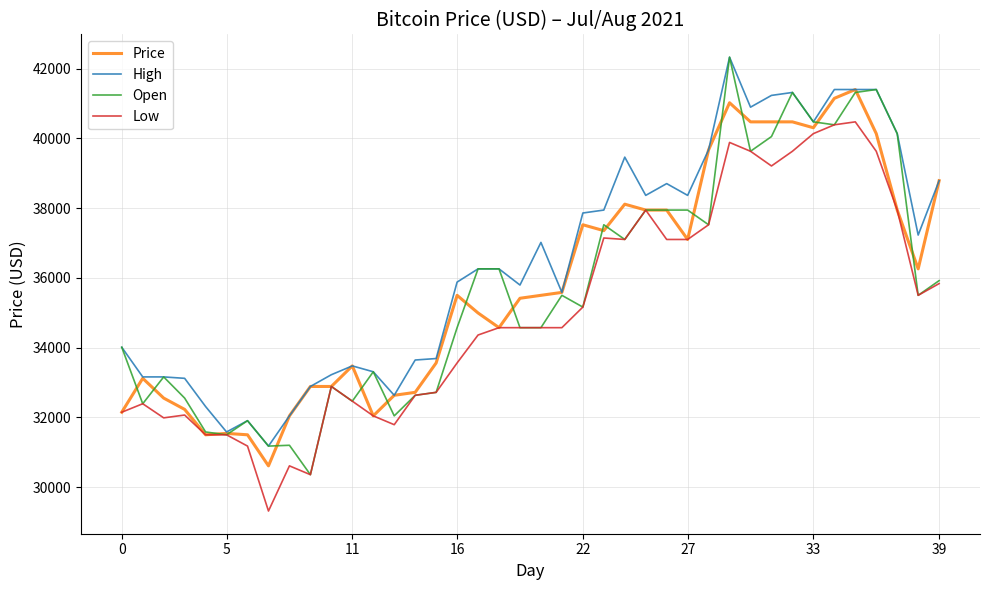

How many values in the Open series are below 35497?

20